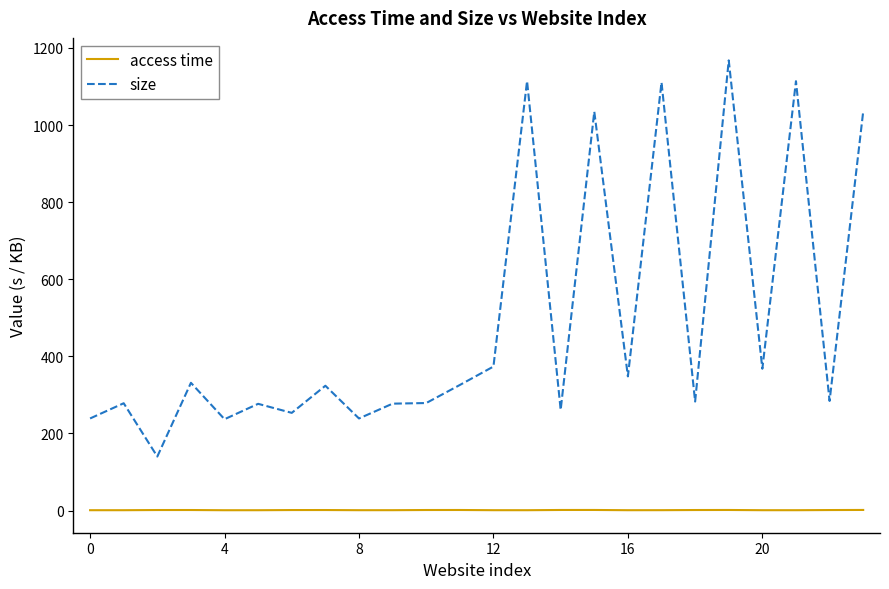

True or false: access time and size cross at least once.

False